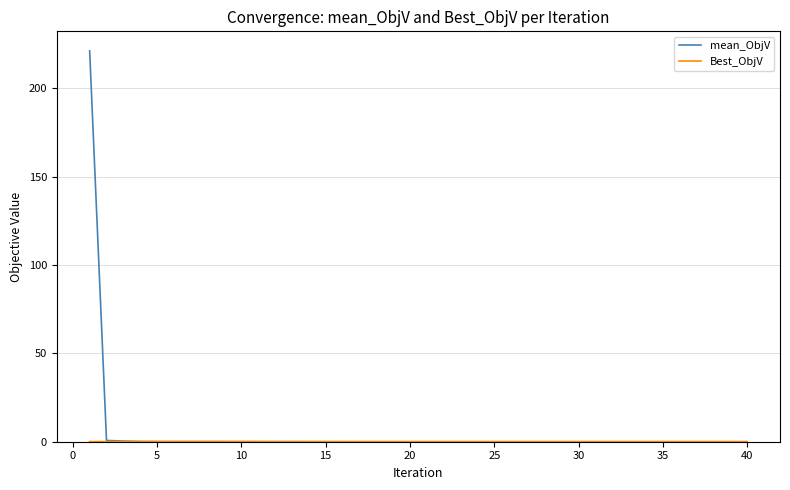

Which series has the widest spread of values?

mean_ObjV